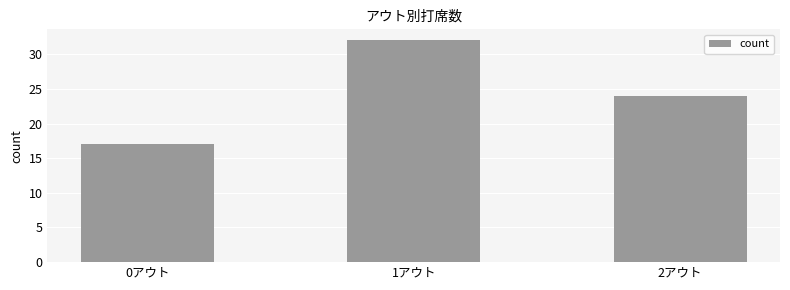

How many data points are less than 24?

1